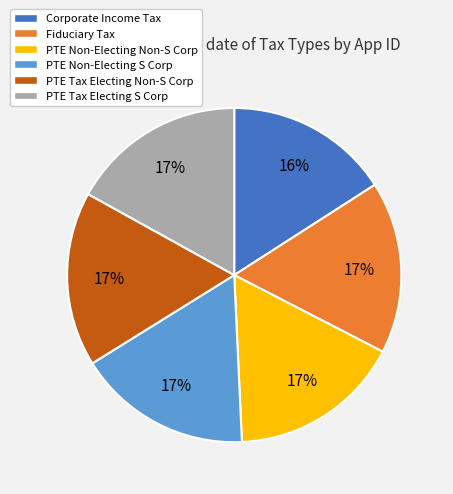

Approximately how many times larger is the value at PTE Non-Electing Non-S Corp compared to PTE Tax Electing Non-S Corp?

1.0